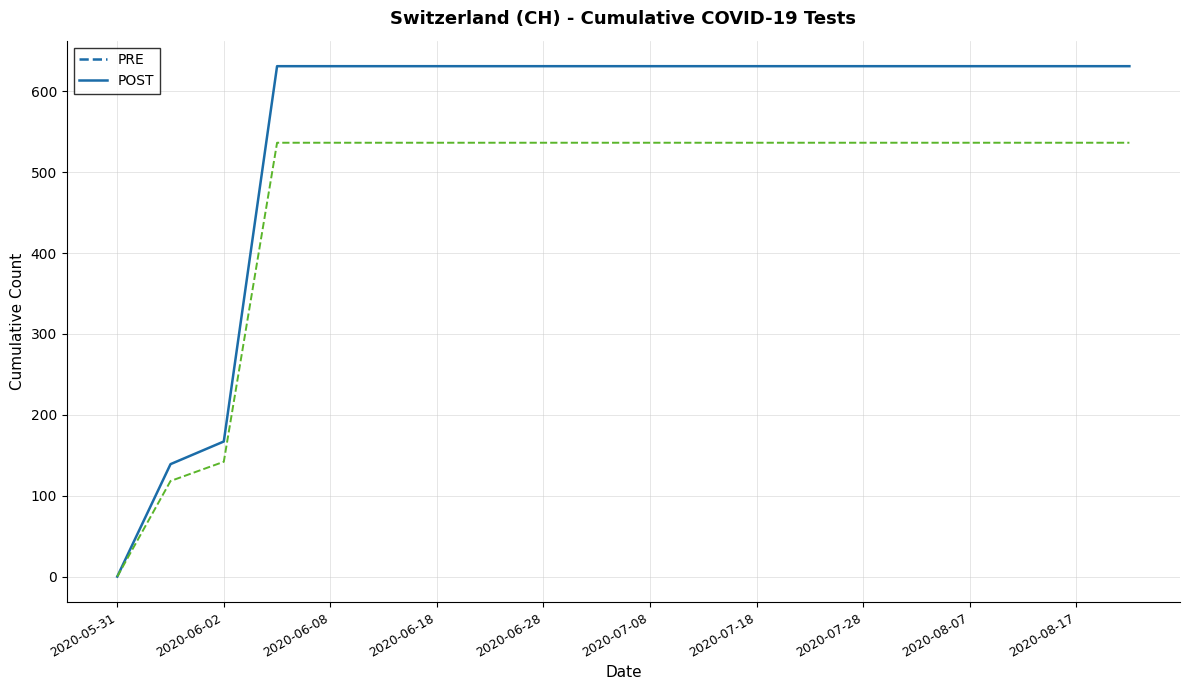

What is the maximum value shown in the chart?

631.0